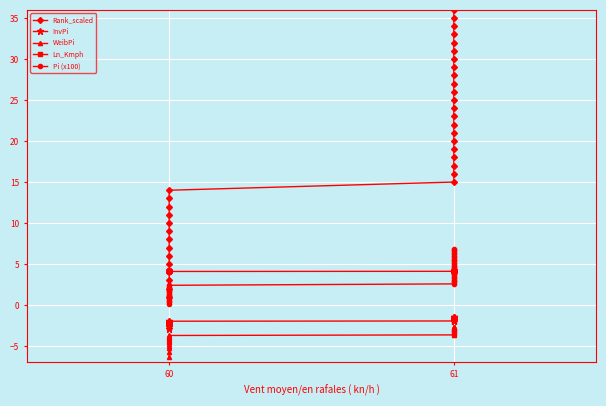

True or false: Rank_scaled and Pi (x100) intersect in this chart.

False